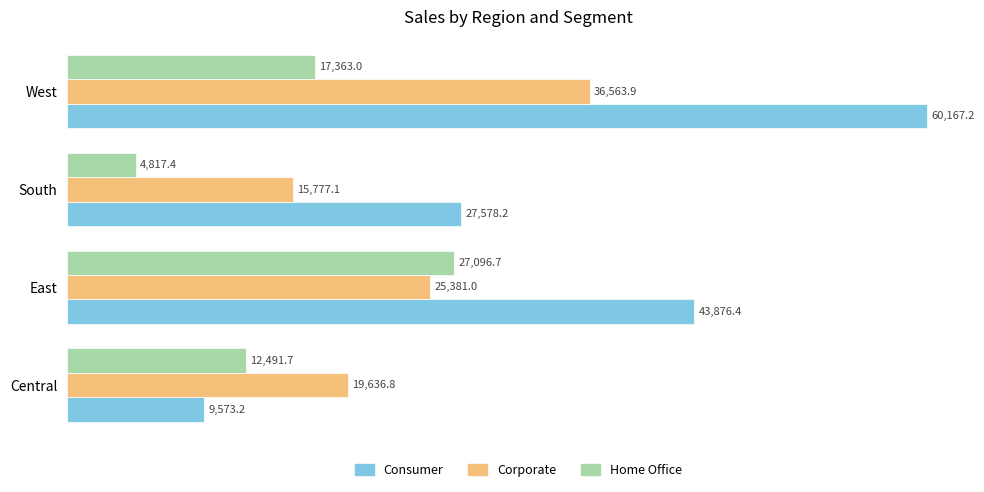

Read the Consumer value at West.

60167.2